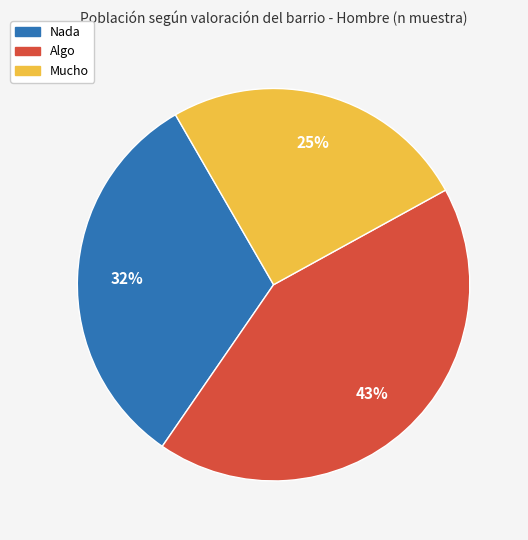

Combined, do Nada and Mucho account for over 50%?

Yes